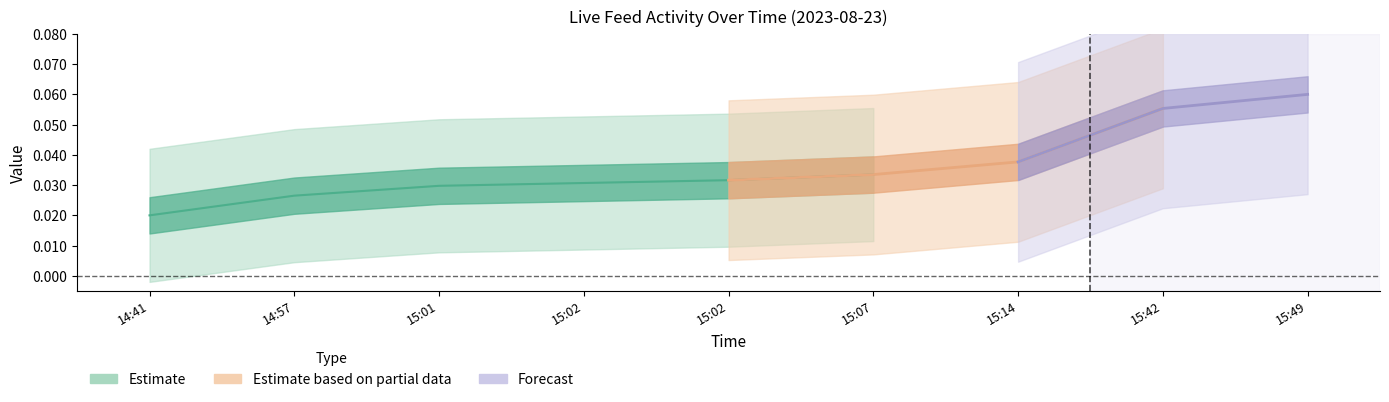

Does the chart display data point markers on the line(s)?

No